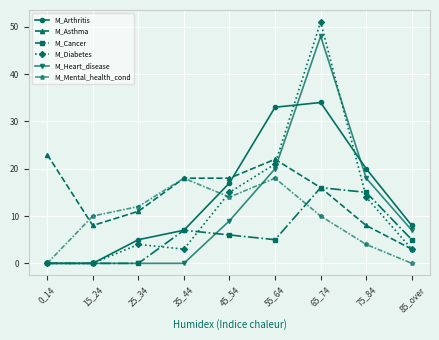

How many interior local valleys does the M_Mental_health_cond series have?

1